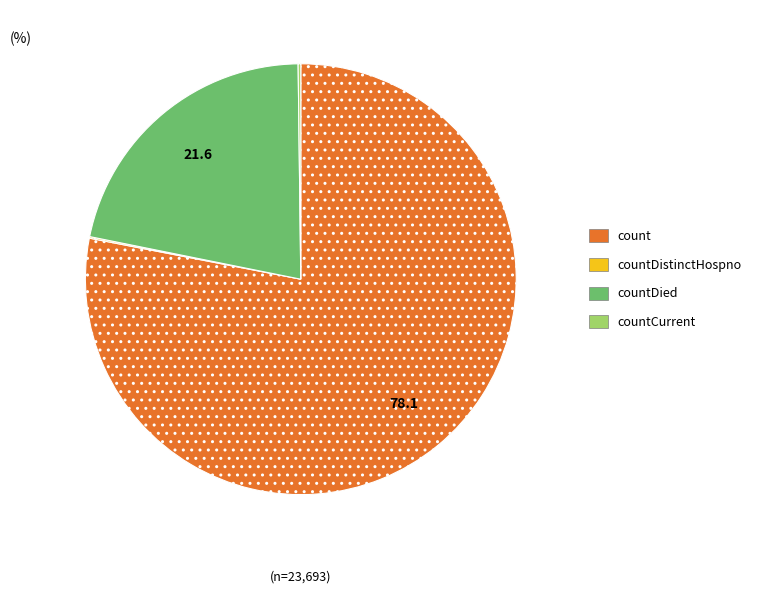

Is there a majority slice in this chart?

Yes